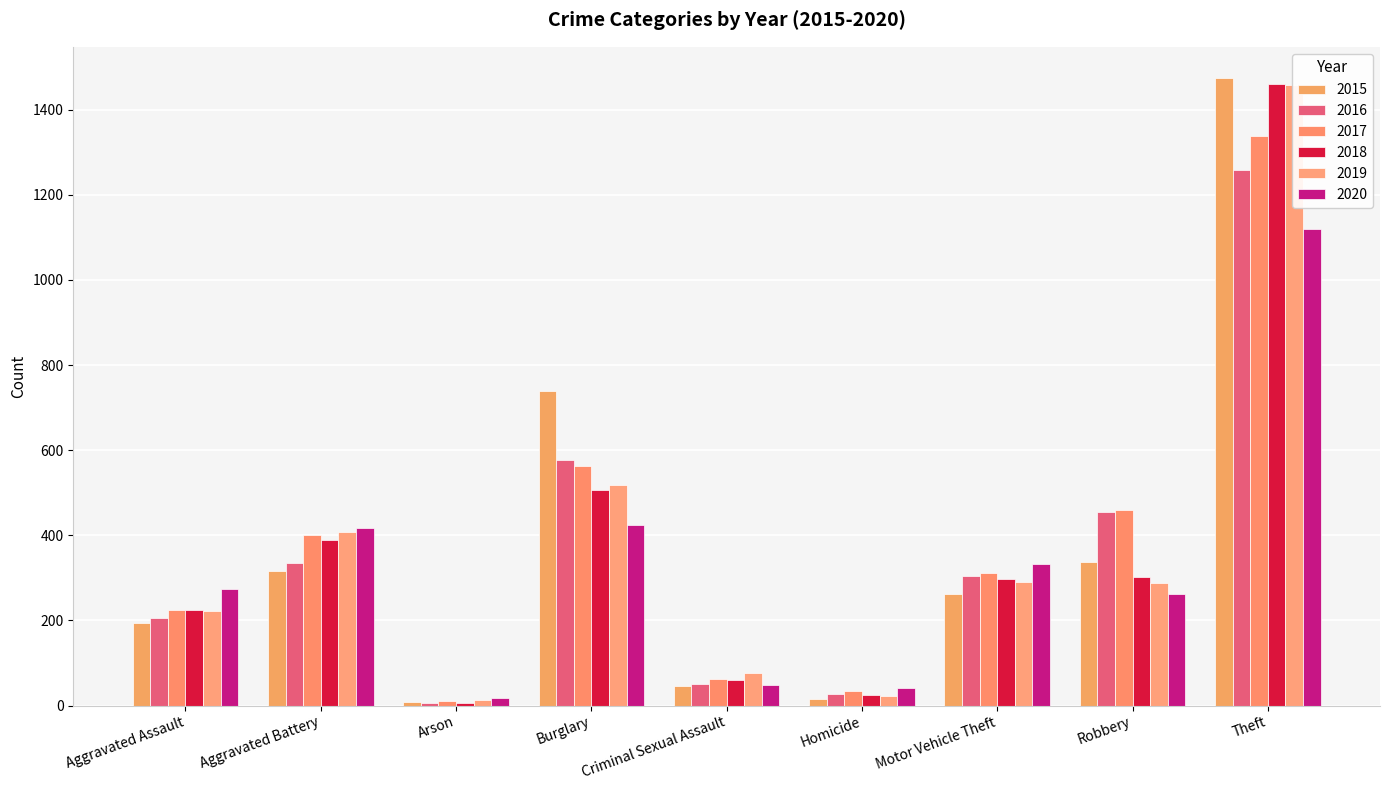

At which label is 2017 closest to 674?

Burglary